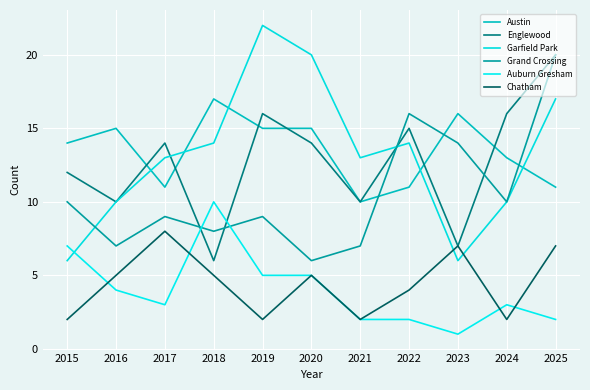

Rank the series at 2020 from lowest to highest value.

Auburn Gresham, Chatham, Grand Crossing, Englewood, Austin, Garfield Park